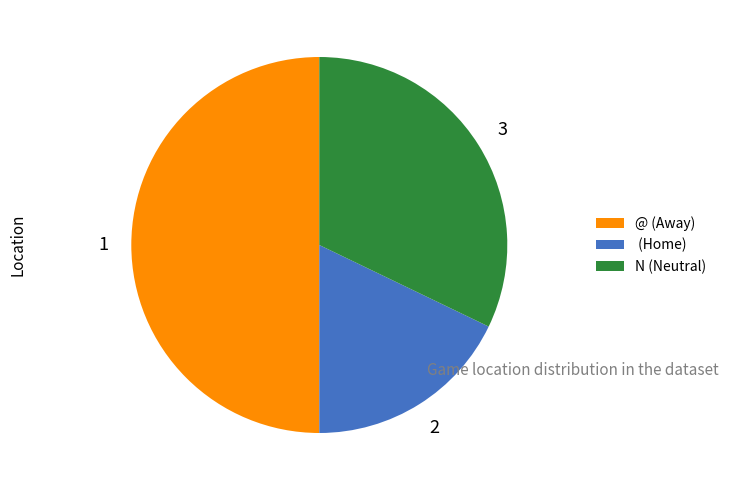

Which slice is the smallest?

(Home)